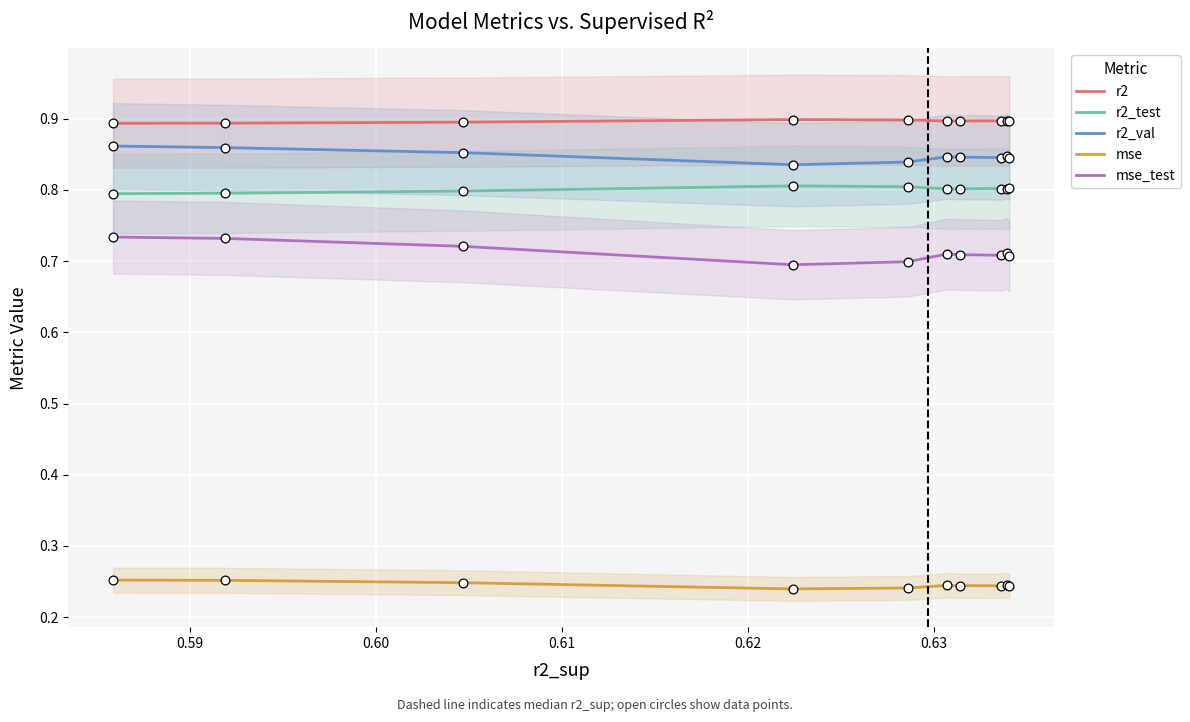

What are all the series names shown in the legend?

r2, r2_test, r2_val, mse, mse_test